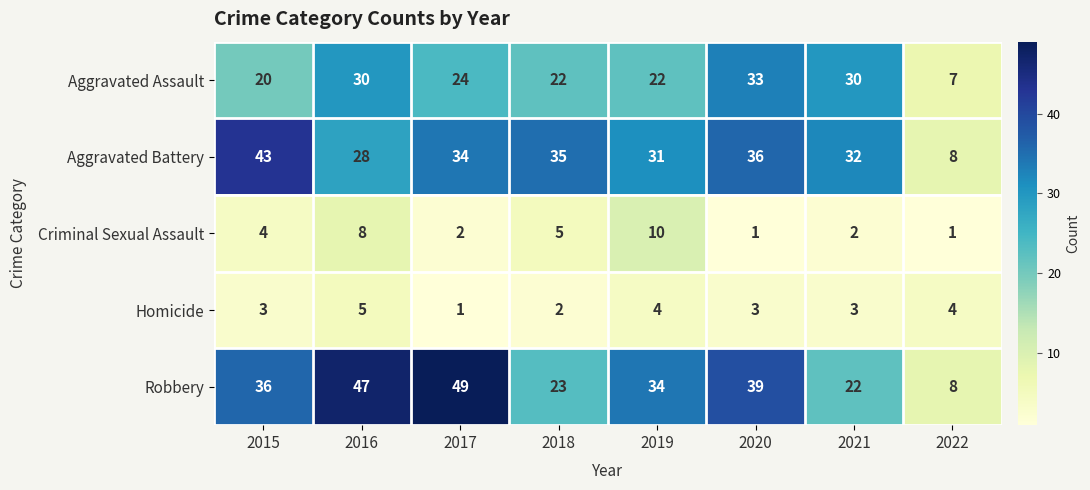

Where is Aggravated Assault nearest to the value 20?

2015